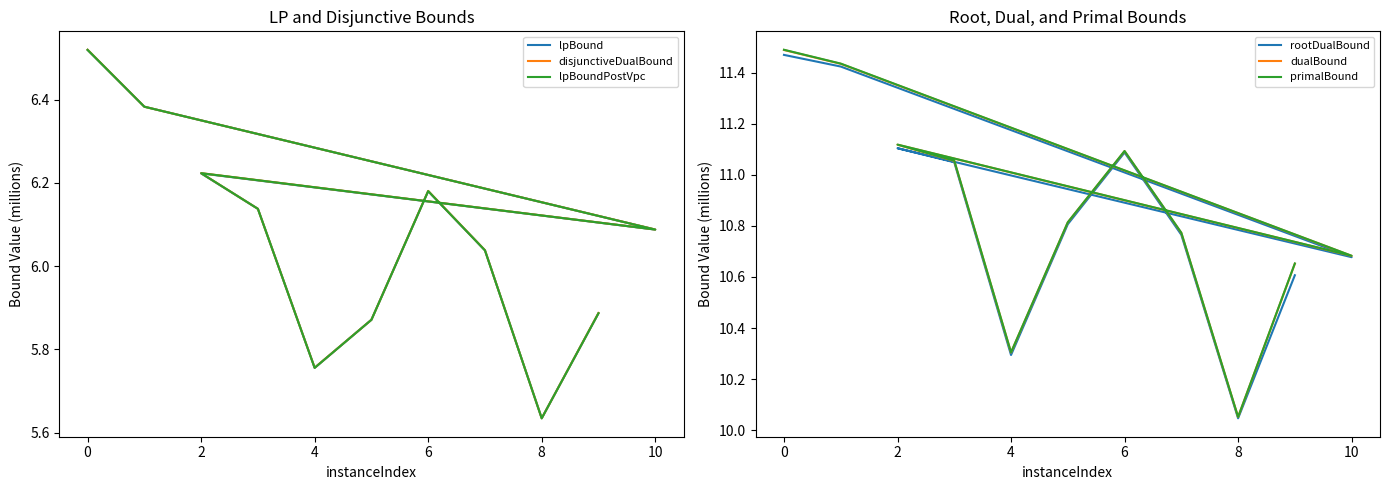

Is the value of lpBoundPostVpc at 0 greater than the value of lpBound at 4?

Yes